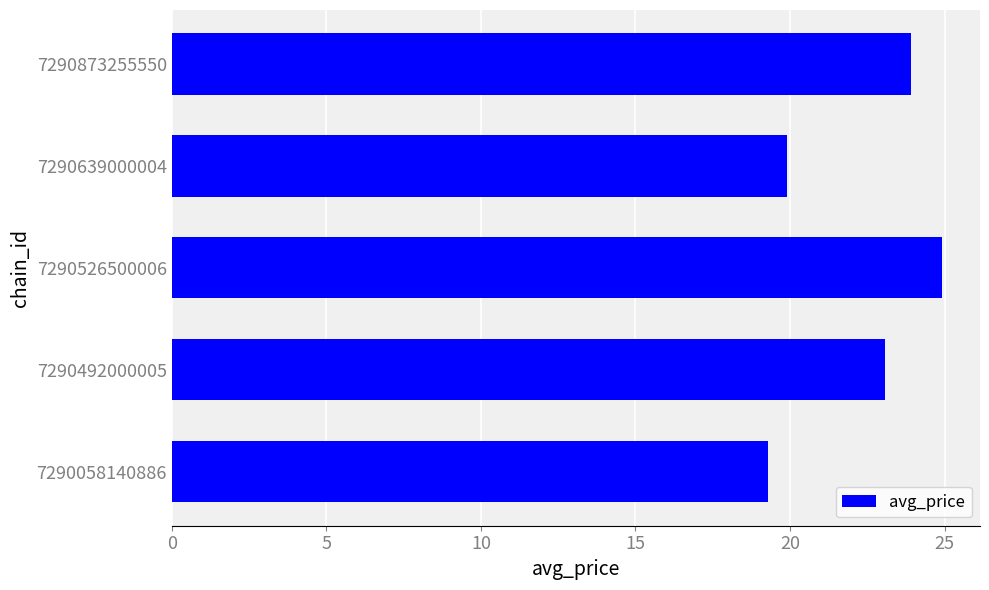

Does the chart contain any negative values?

No